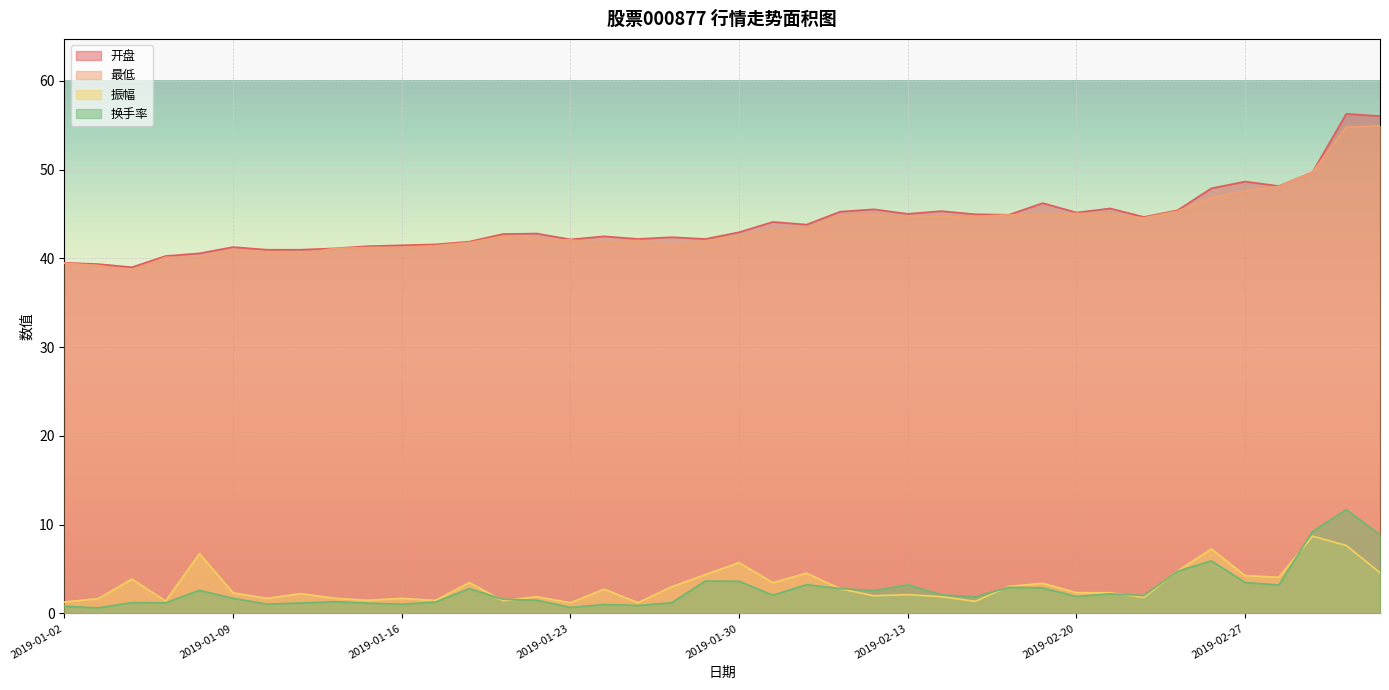

Which series has the widest spread of values?

开盘